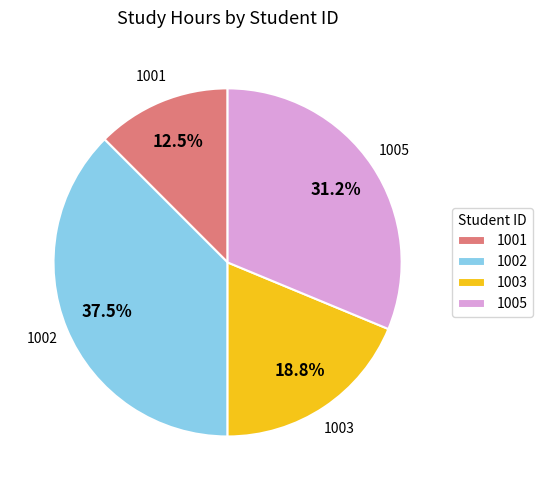

Which category has the smallest portion of the pie?

1001